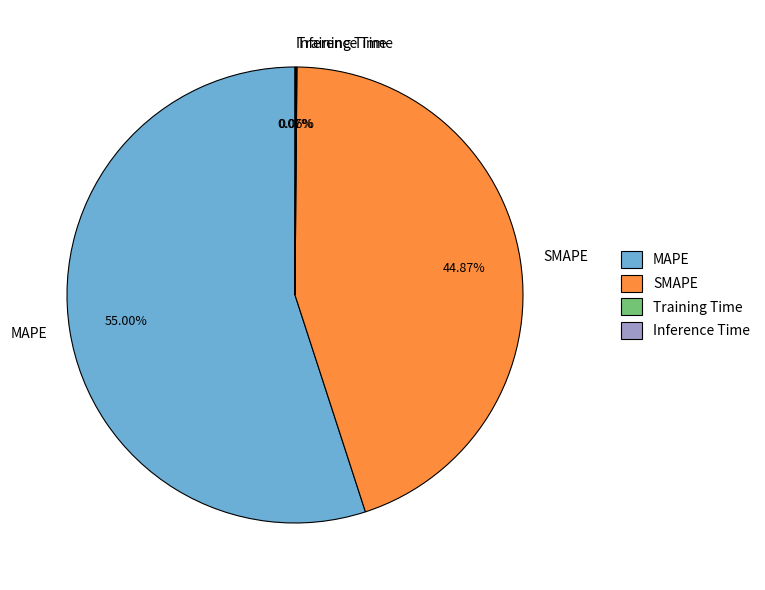

What is the largest slice in the pie chart?

MAPE